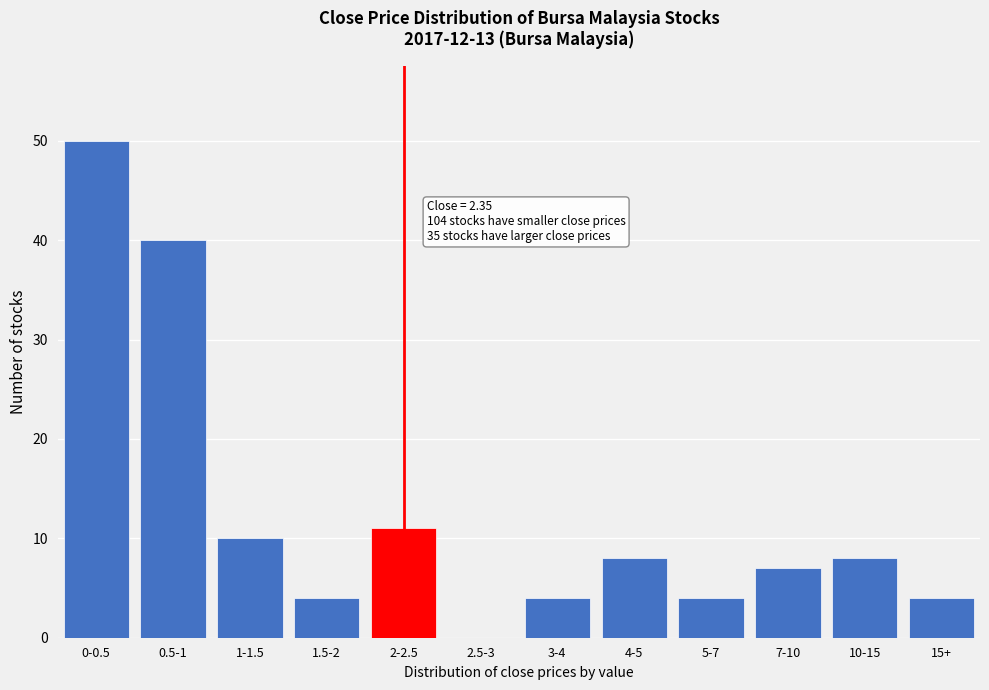

Reading left to right, list all the values displayed in this chart.

0-0.5=50	0.5-1=40	1-1.5=10	1.5-2=4	2-2.5=11	2.5-3=0	3-4=4	4-5=8	5-7=4	7-10=7	10-15=8	15+=4